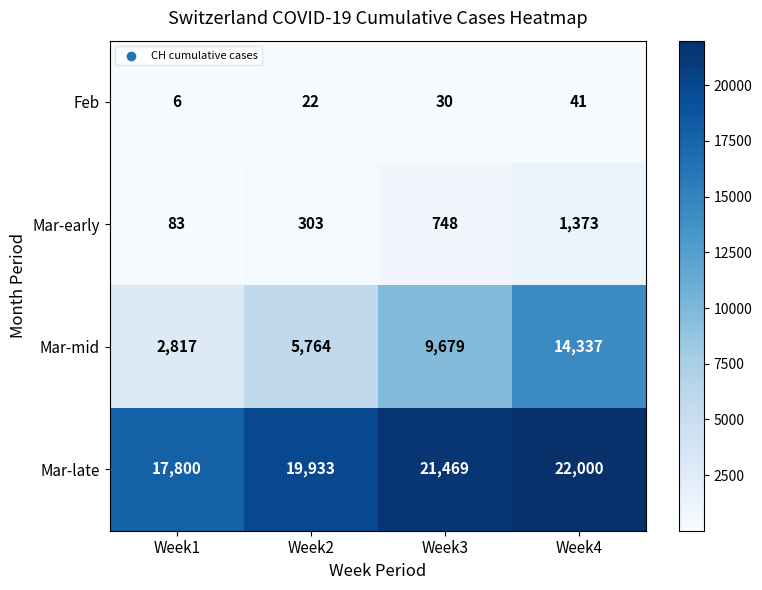

Reading left to right, transcribe all the data shown in this chart.

Feb: Week1=6	Week2=22	Week3=30	Week4=41
Mar-early: Week1=83	Week2=303	Week3=748	Week4=1373
Mar-mid: Week1=2817	Week2=5764	Week3=9679	Week4=14337
Mar-late: Week1=17800	Week2=19933	Week3=21469	Week4=22000